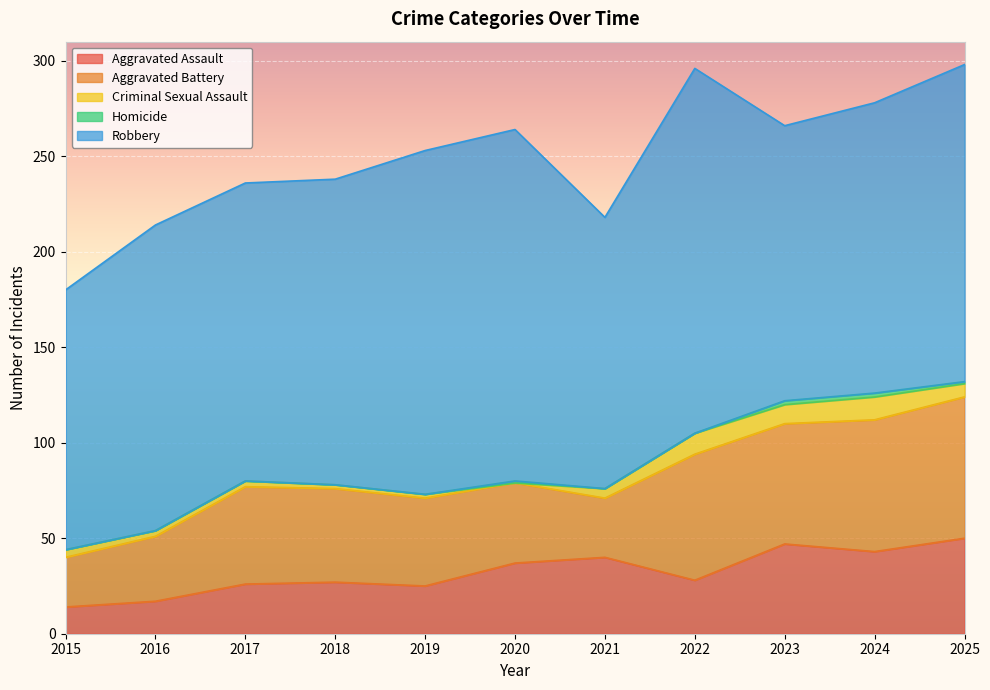

What is the value of the Robbery point at the 3rd from the left?

156